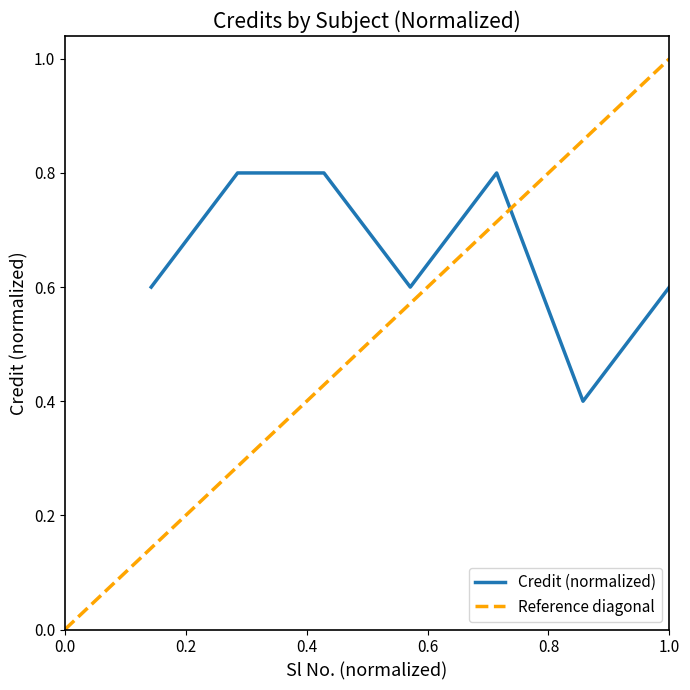

What is the sum of the values at 7 and 3?

1.4